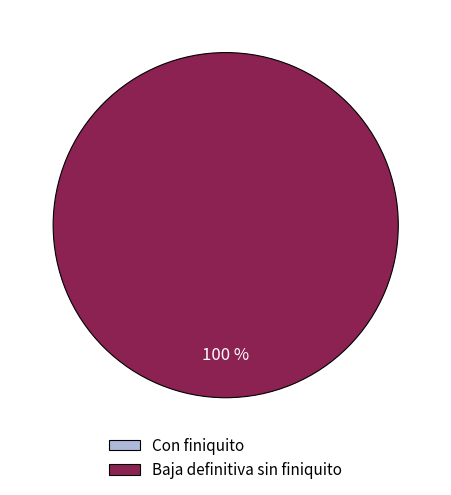

Between Con finiquito and Baja definitiva sin finiquito, which is larger?

Baja definitiva sin finiquito